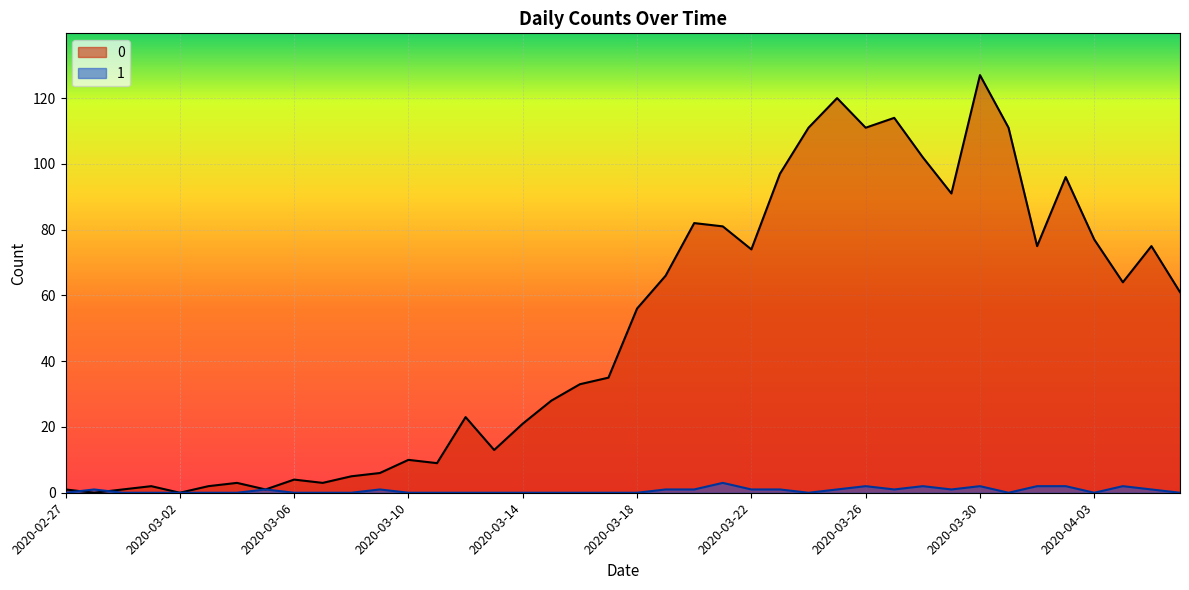

Reading left to right, what are all the values shown in this chart?

0: 1	0	1	2	0	2	3	1	4	3	5	6	10	9	23	13	21	28	33	35	56	66	82	81	74	97	111	120	111	114	102	91	127	111	75	96	77	64	75	61
1: 0	1	0	0	0	0	0	1	0	0	0	1	0	0	0	0	0	0	0	0	0	1	1	3	1	1	0	1	2	1	2	1	2	0	2	2	0	2	1	0